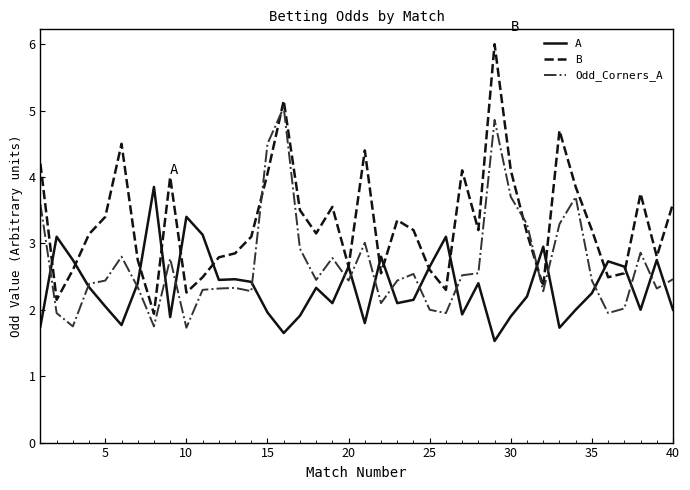

Which series has the largest range (max minus min)?

B